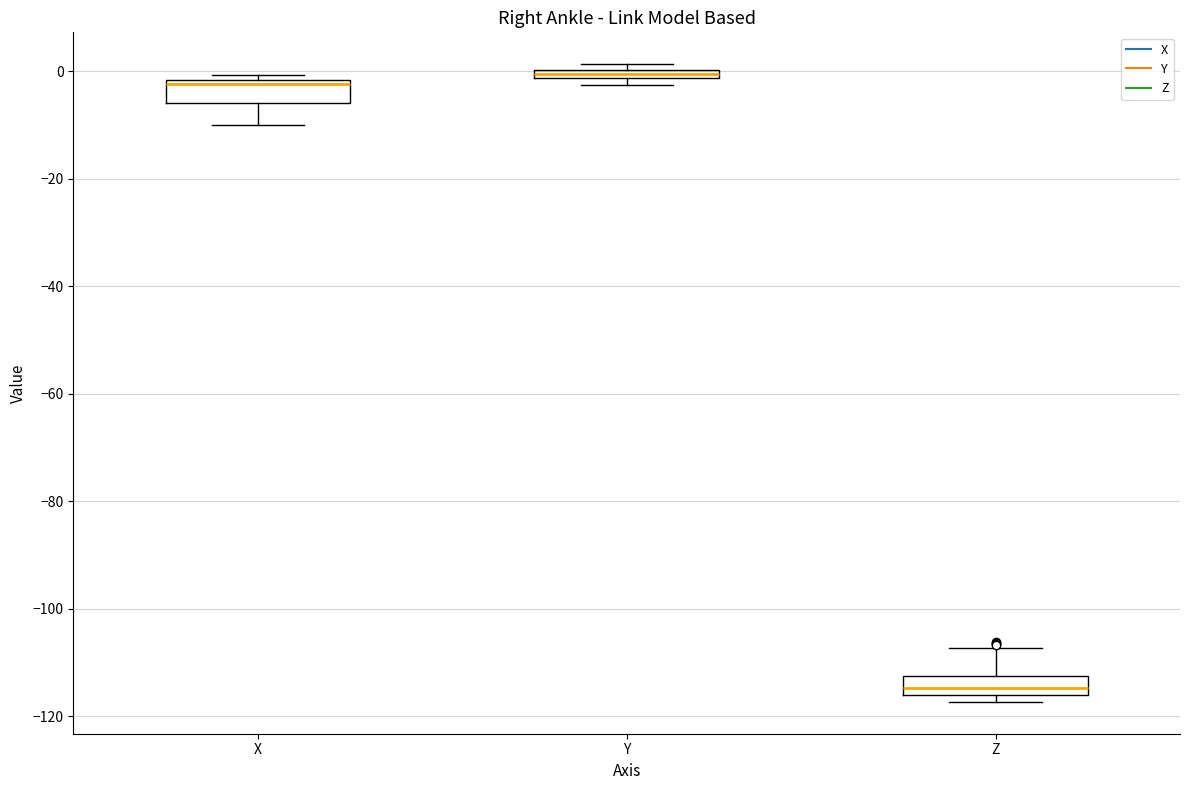

Where is the lower edge of the box for Y on the y-axis? The values are not printed on the chart, so give them approximately, as read against the axis.

-2